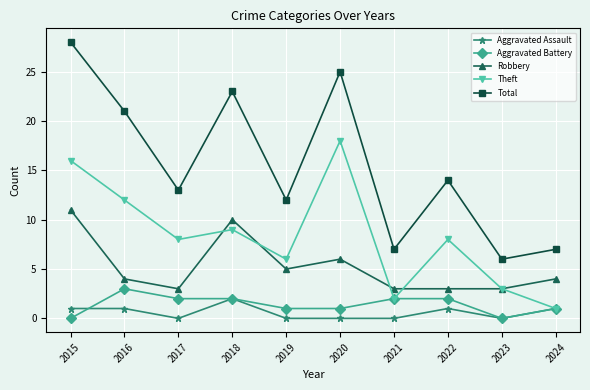

Reading left to right, what are all the values shown in this chart?

Aggravated Assault: 1	1	0	2	0	0	0	1	0	1
Aggravated Battery: 0	3	2	2	1	1	2	2	0	1
Robbery: 11	4	3	10	5	6	3	3	3	4
Theft: 16	12	8	9	6	18	2	8	3	1
Total: 28	21	13	23	12	25	7	14	6	7